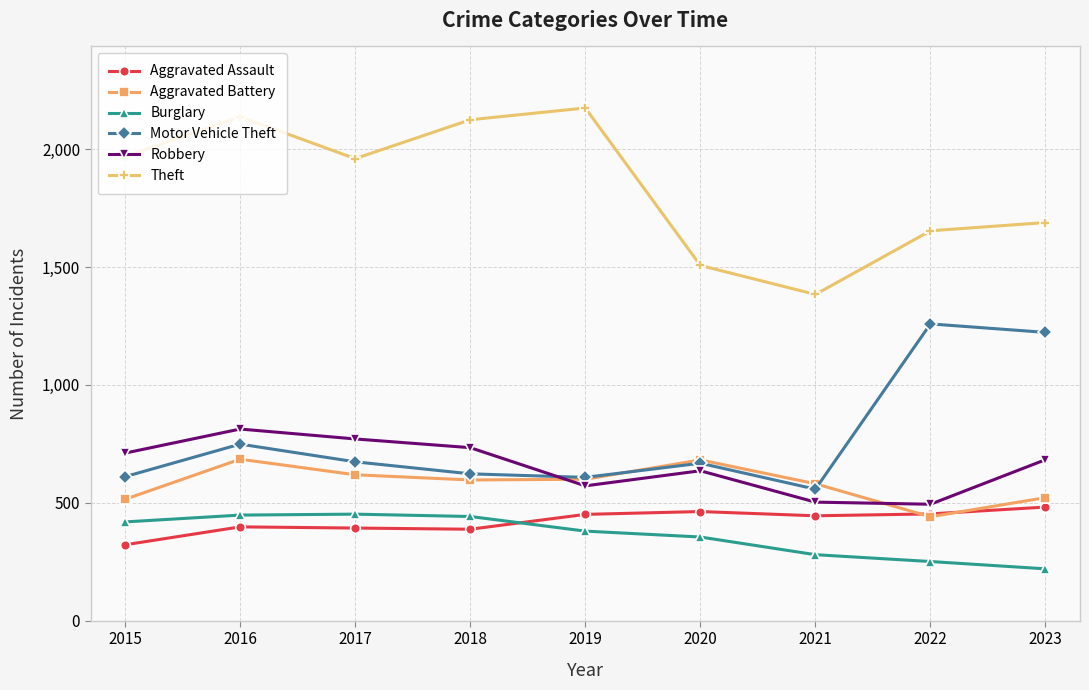

Is it true that Aggravated Assault equals 398 at 2016?

True